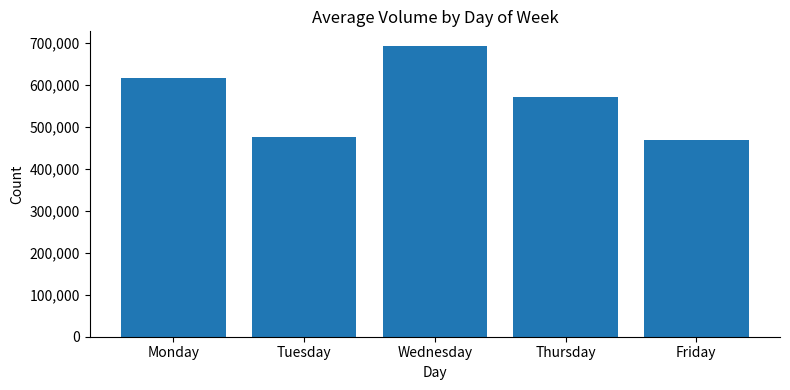

Does the chart contain stacked bars?

No